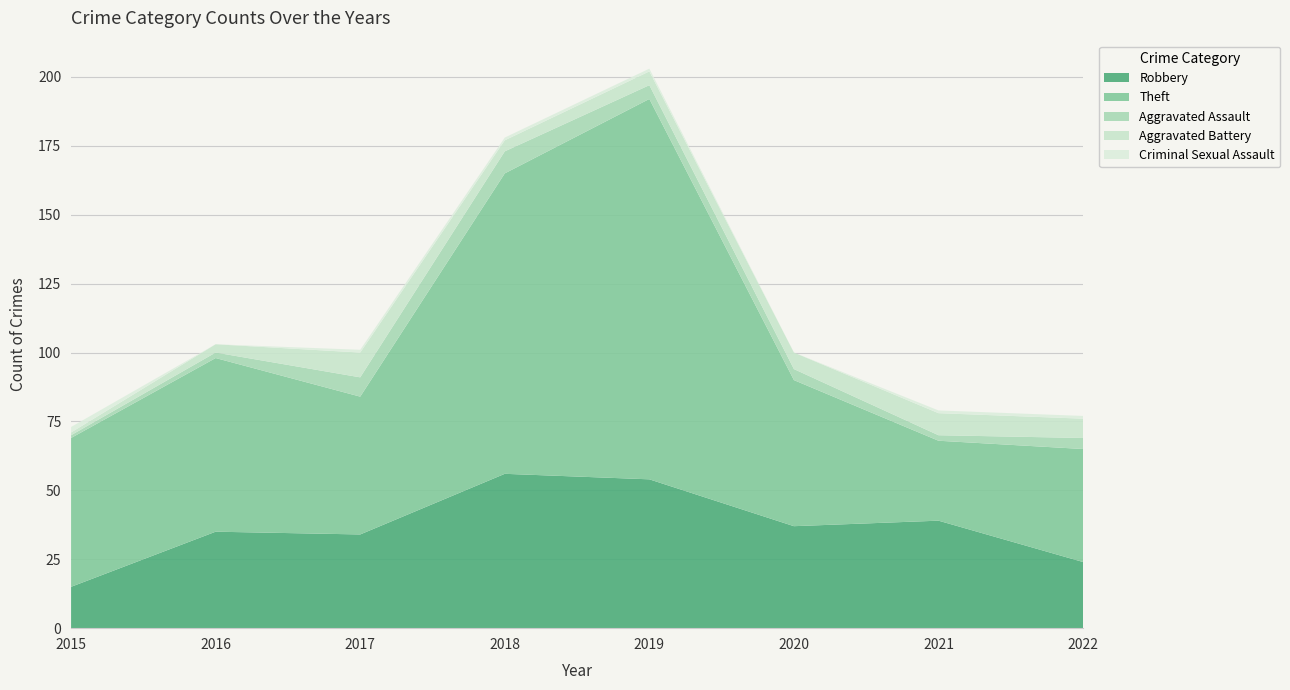

Reading right to left, extract all data points from this chart.

Robbery: 2022=24	2021=39	2020=37	2019=54	2018=56	2017=34	2016=35	2015=15
Theft: 2022=41	2021=29	2020=53	2019=138	2018=109	2017=50	2016=63	2015=54
Aggravated Assault: 2022=4	2021=2	2020=4	2019=5	2018=8	2017=7	2016=2	2015=1
Aggravated Battery: 2022=7	2021=8	2020=6	2019=5	2018=4	2017=9	2016=3	2015=1
Criminal Sexual Assault: 2022=1	2021=1	2020=0	2019=1	2018=1	2017=1	2016=0	2015=2